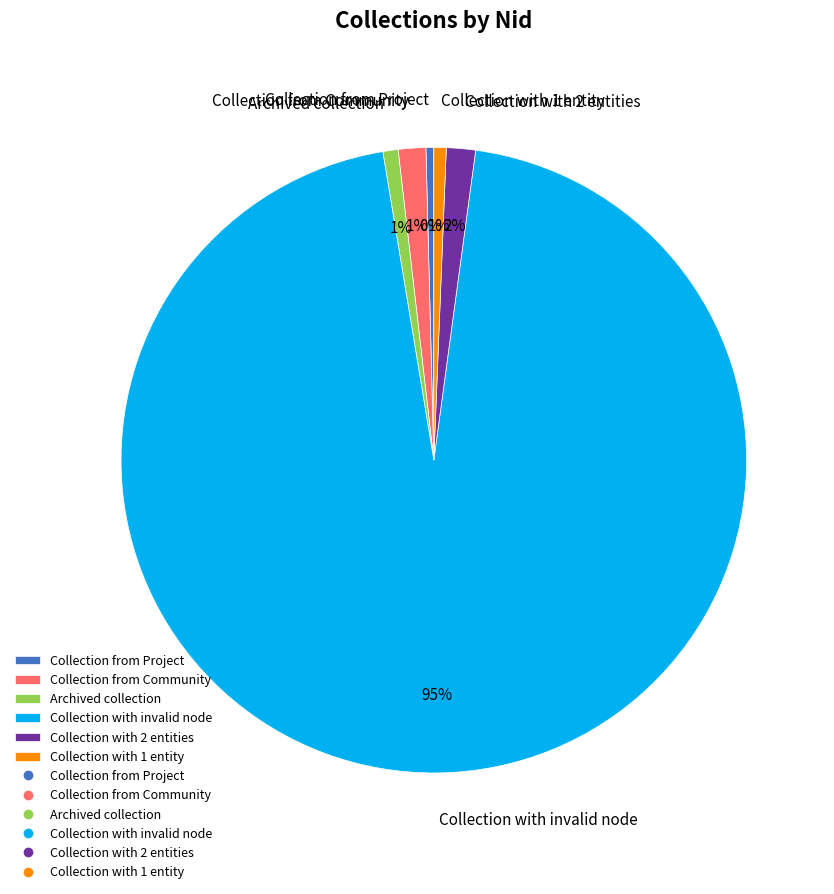

To the nearest percent, what is the average slice percentage?

17%